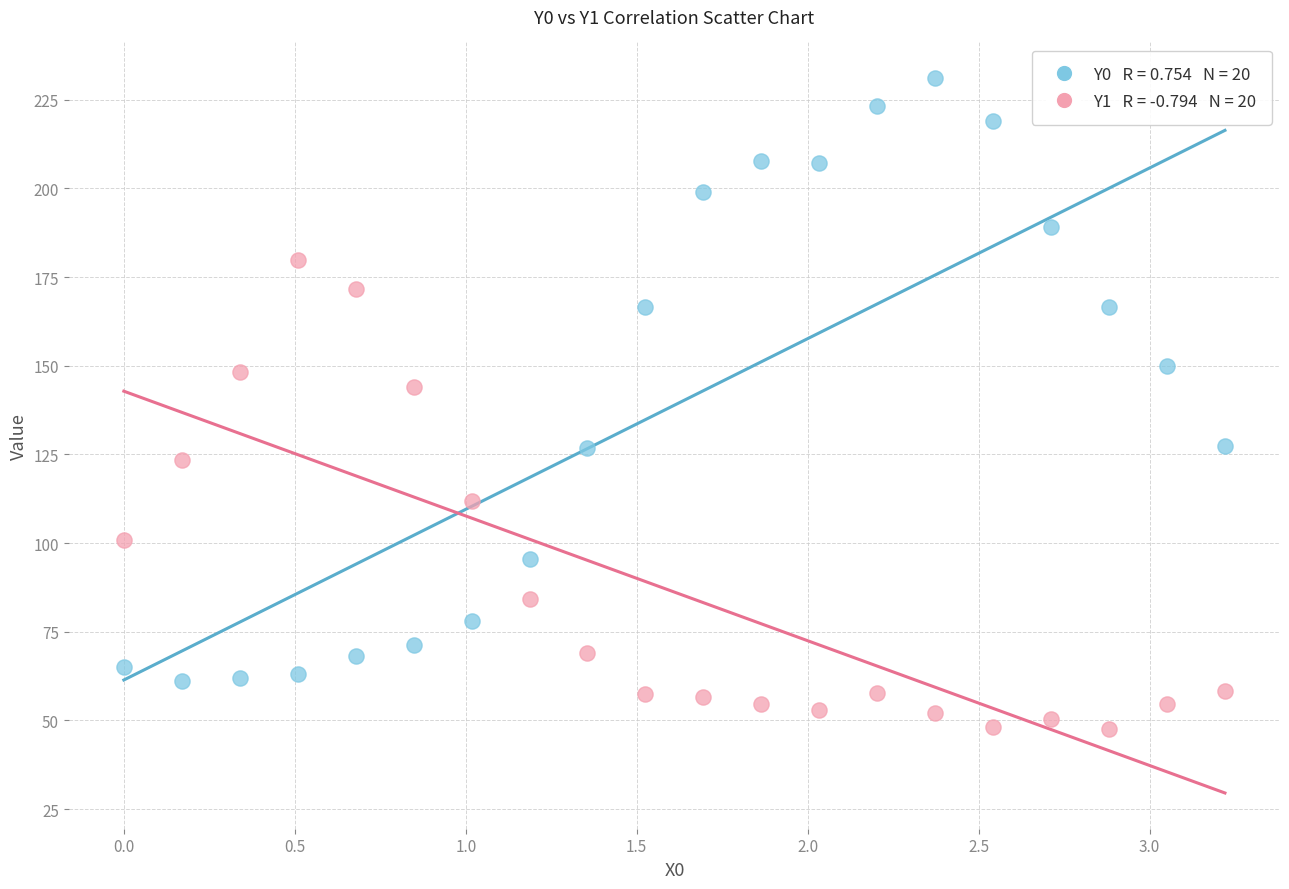

Across all data points, what is the range of Y values (max minus min)?

183.4